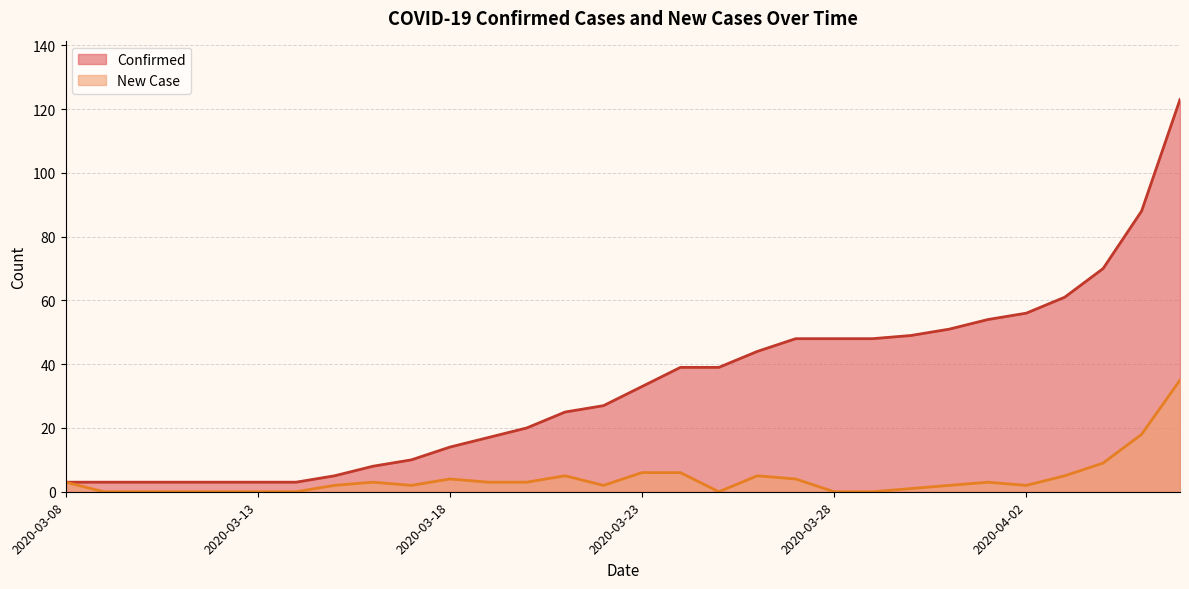

At which label does New Case first exceed 3?

2020-03-18